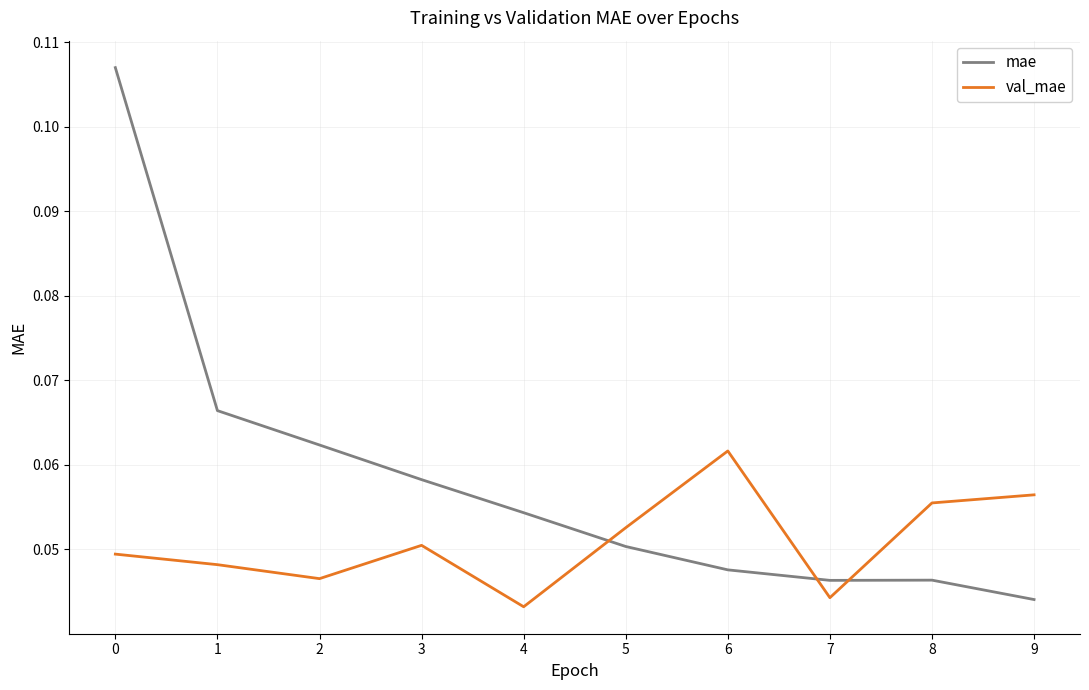

List the series in order of their peak value, lowest first.

val_mae, mae